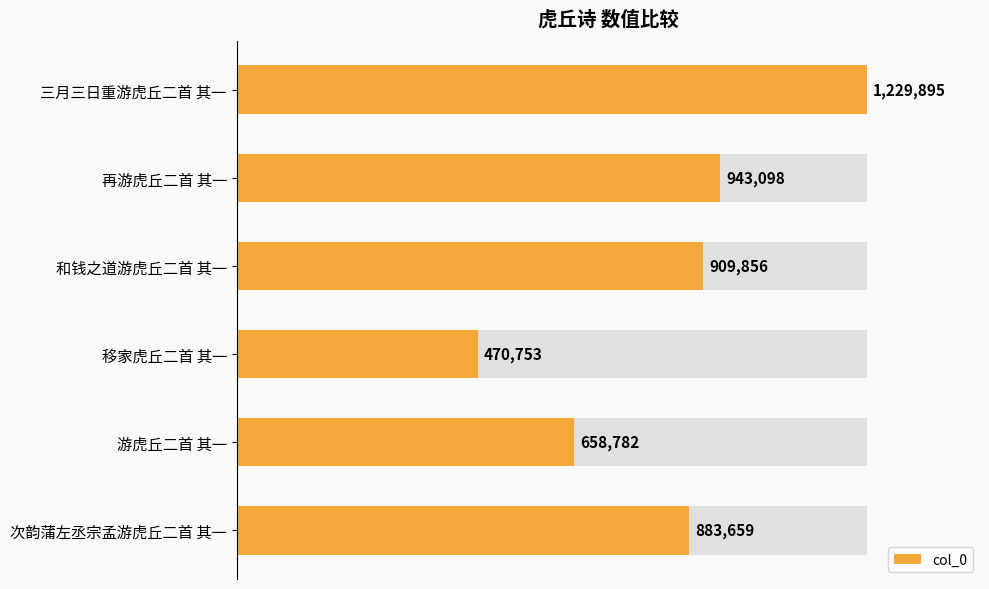

What is the smallest value displayed?

470753